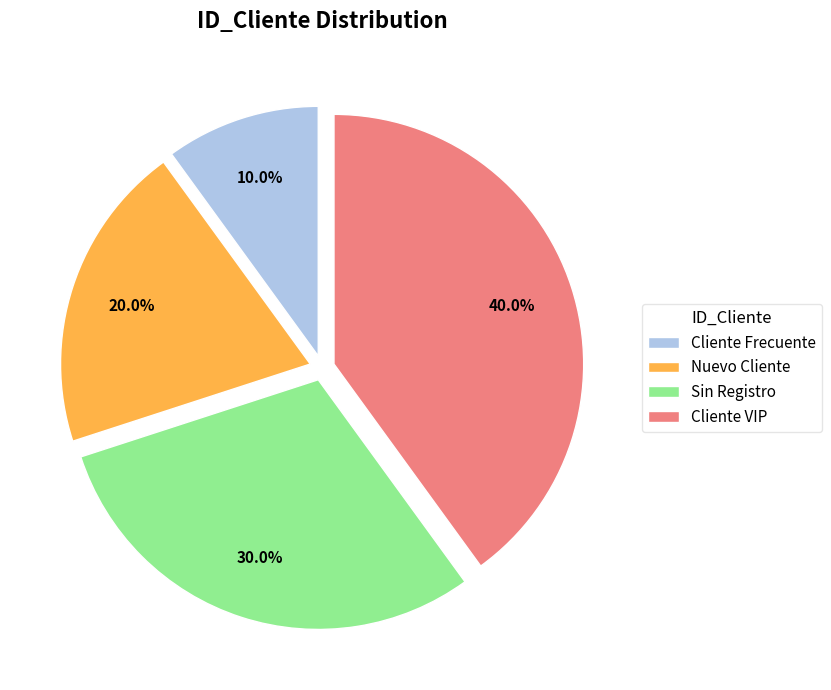

To the nearest percent, what is the average slice percentage?

25%